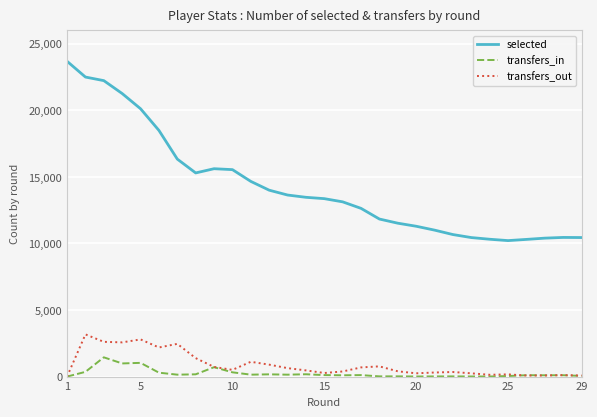

Which series has the widest spread of values?

selected